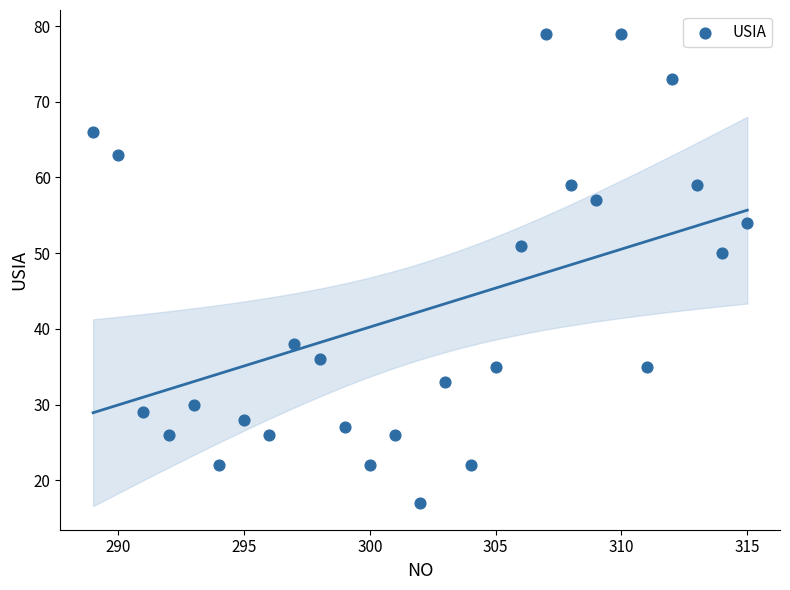

What Y value in the scatter plot is closest to 48?

50